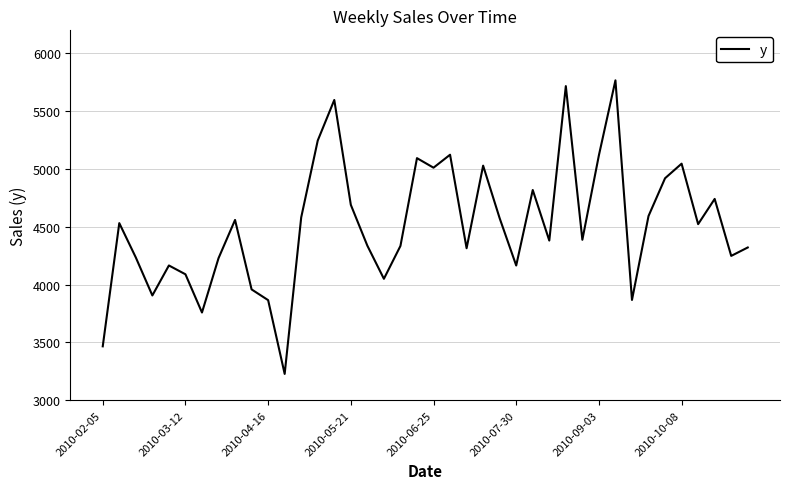

Does the chart display data point markers on the line(s)?

No